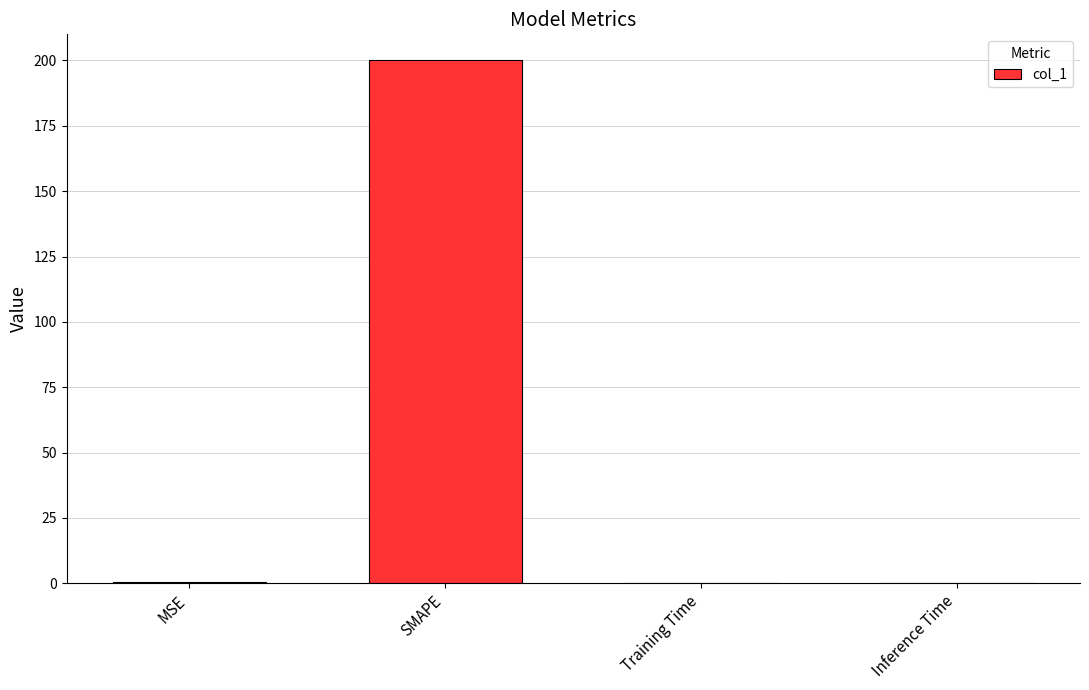

Is it true that the value at SMAPE is 78.5?

False